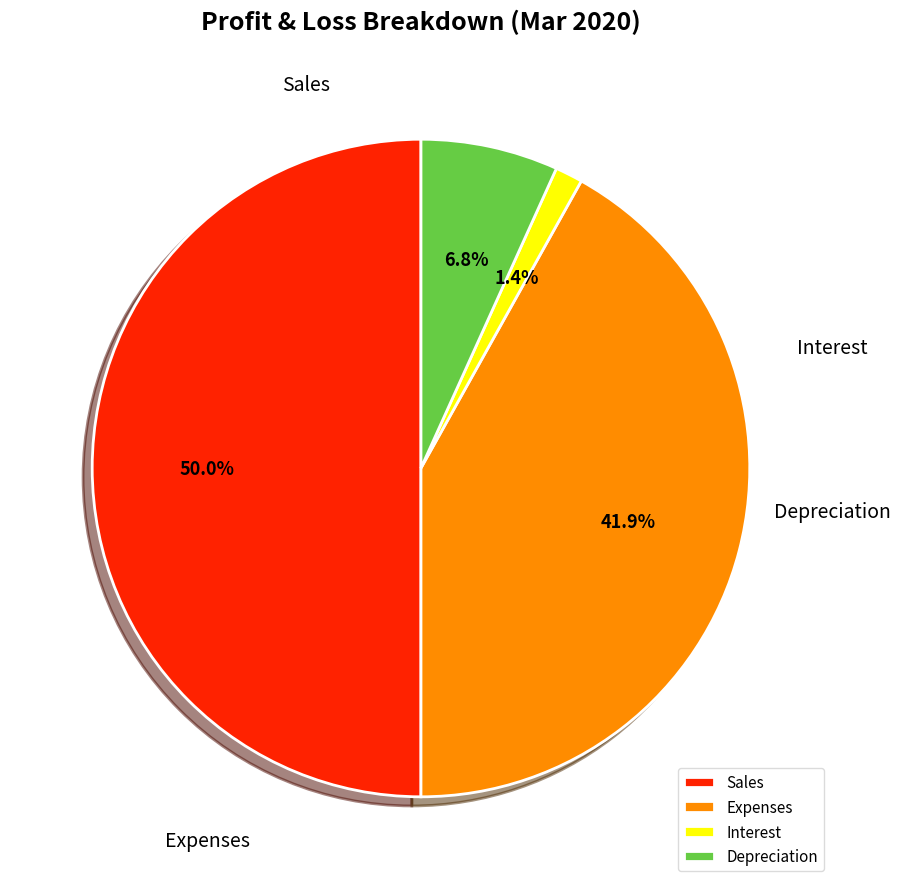

Which slice is the largest?

Sales